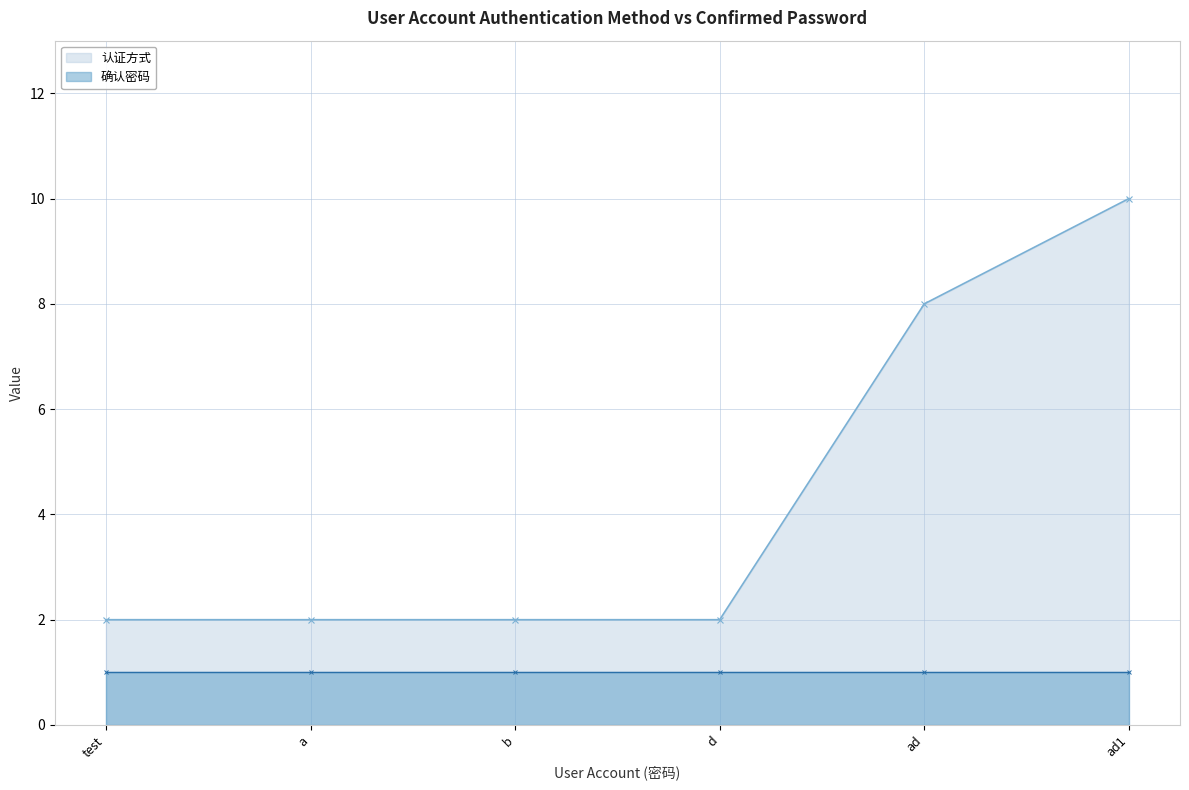

True or false: 认证方式 has a value of 2 at d.

True